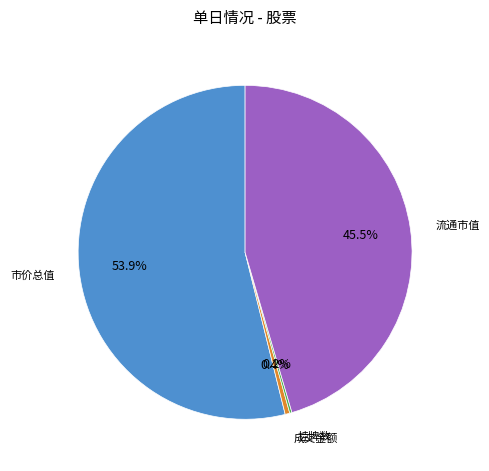

Is there any slice that represents more than half of the pie?

Yes